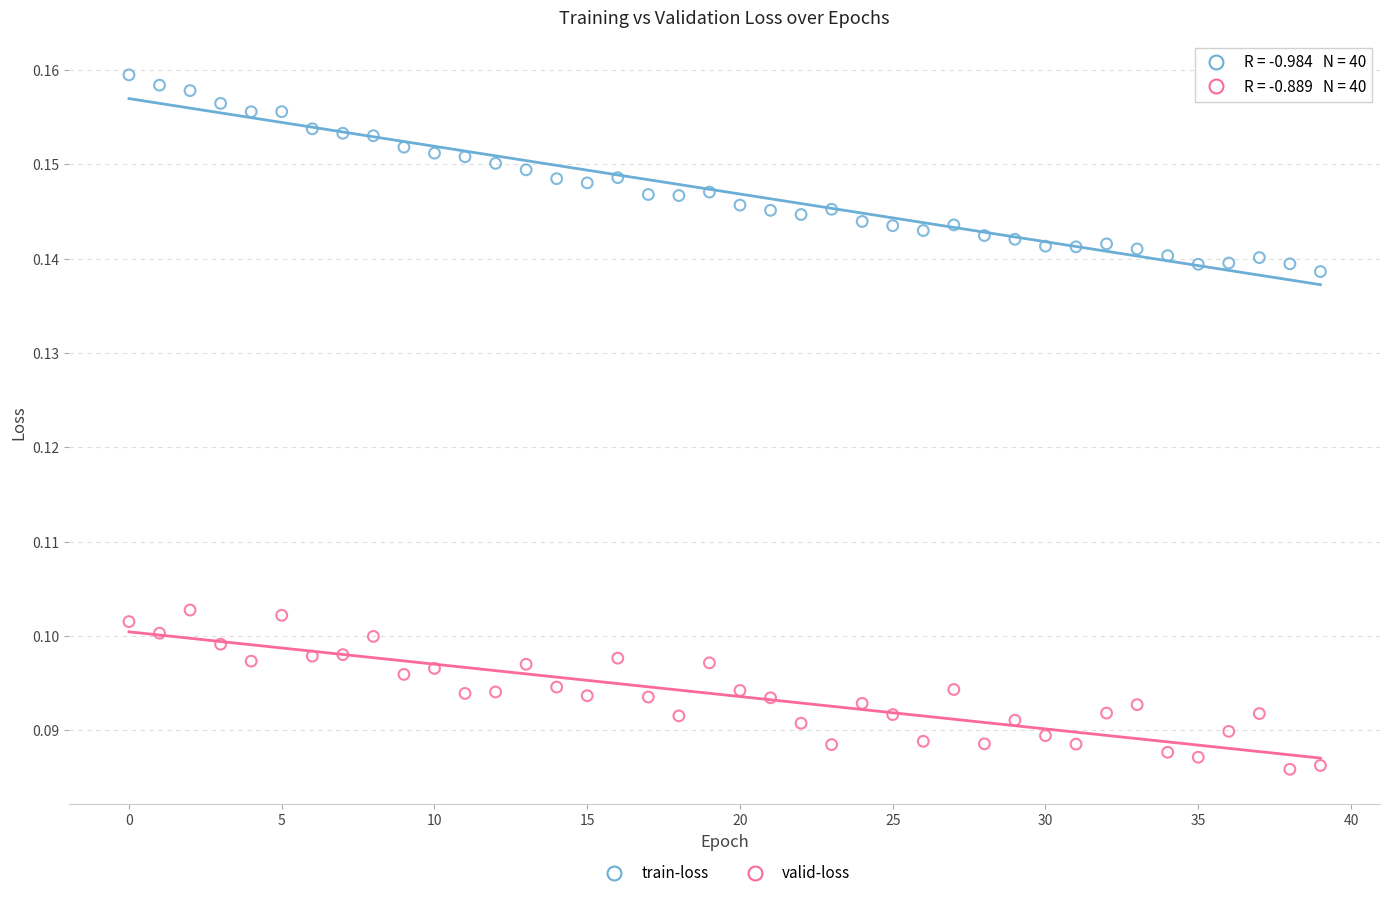

Which series has the widest spread of Y values?

train-loss